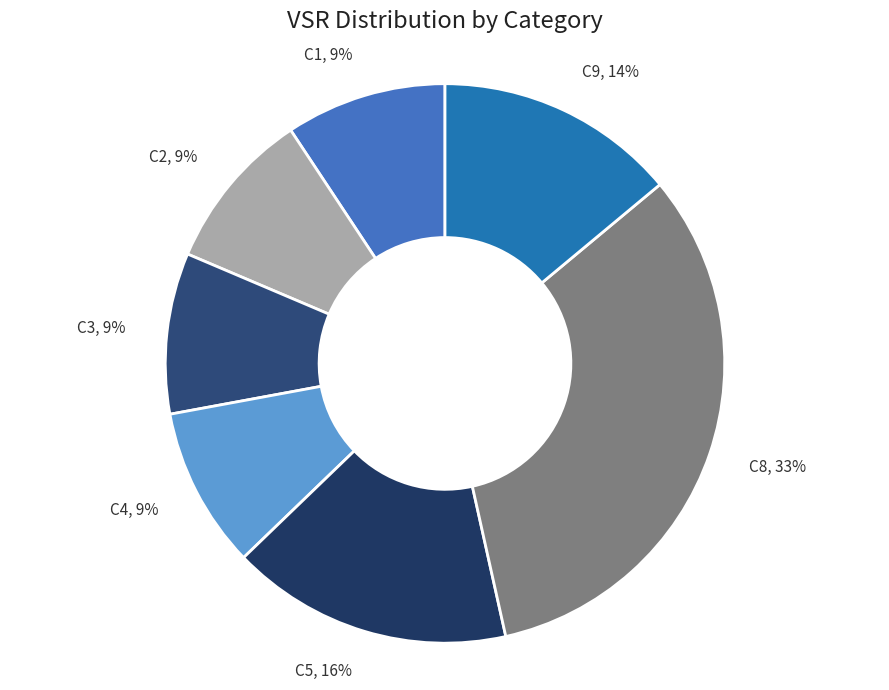

To the nearest percent, what is the combined percentage of C2 and C9?

23%